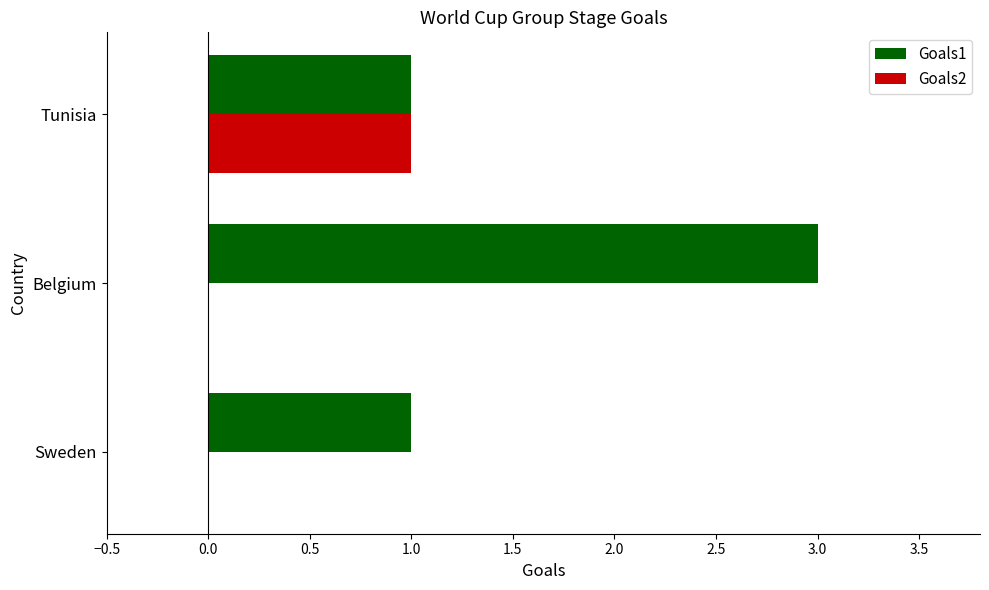

What are all the series names shown in the legend?

Goals1, Goals2